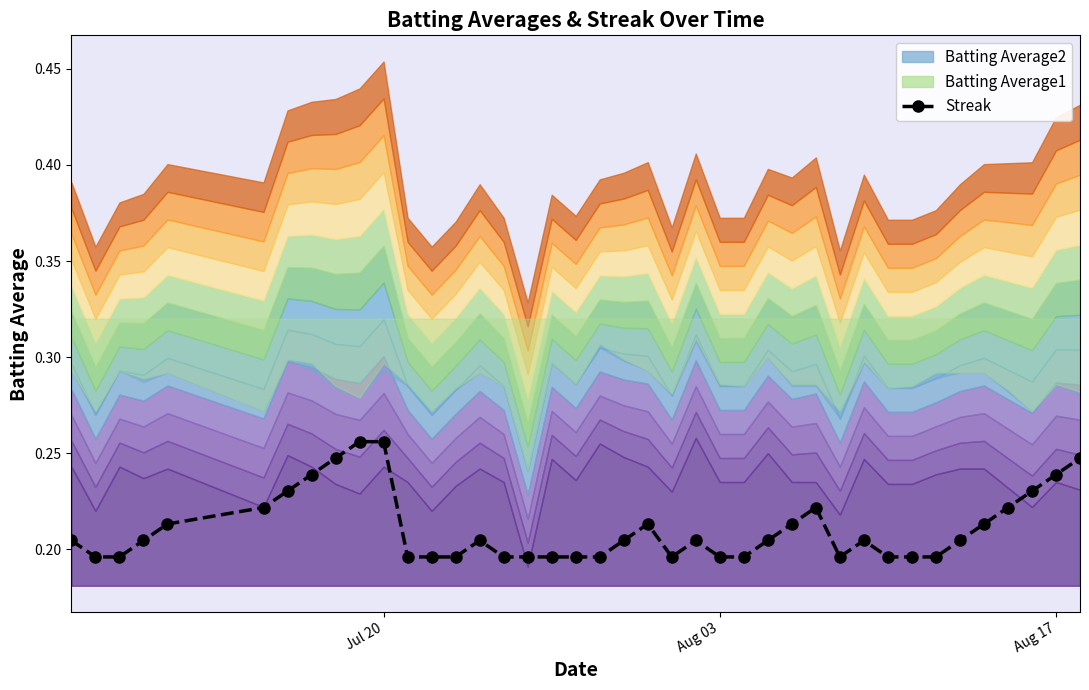

True or false: the data has more than 0 interior local peaks.

True